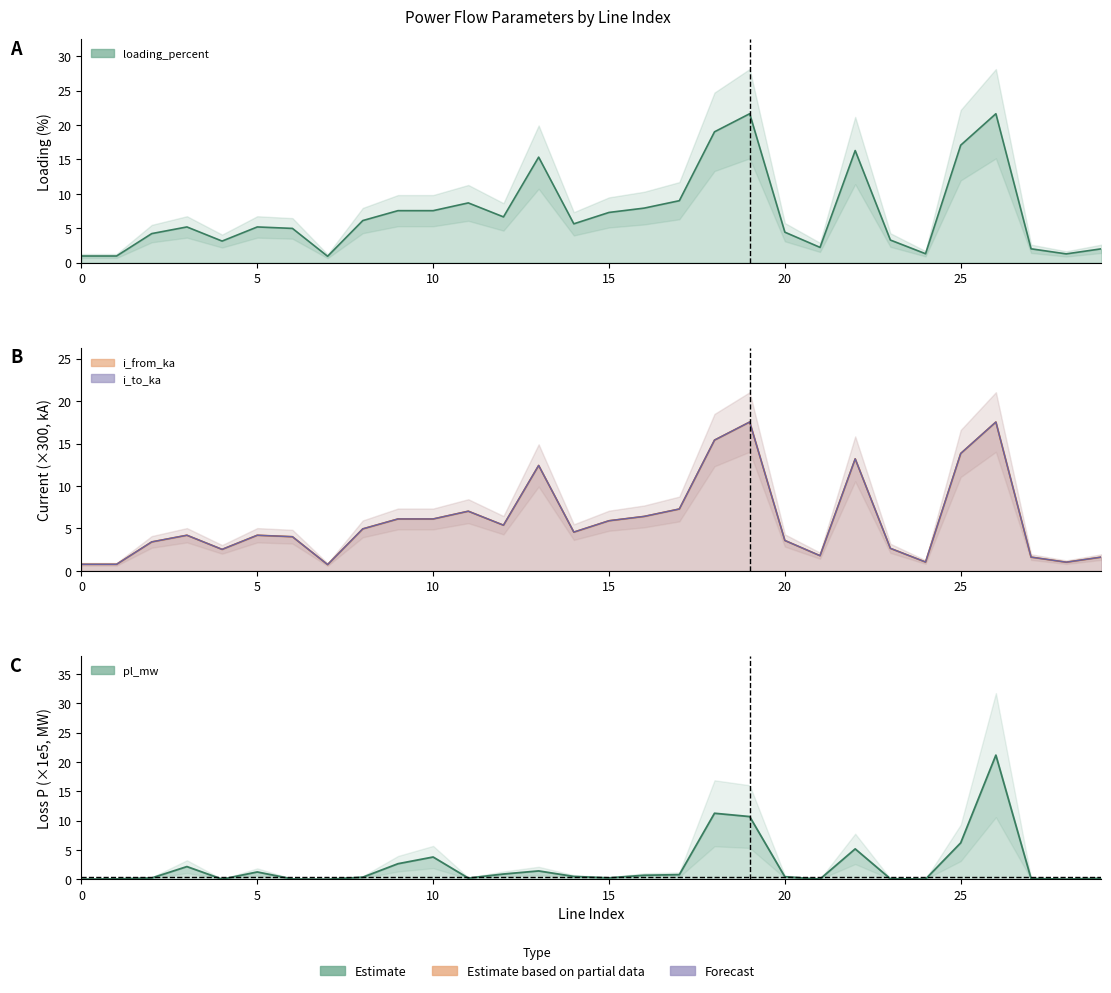

What is the sum of all i_from_ka values?

177.9